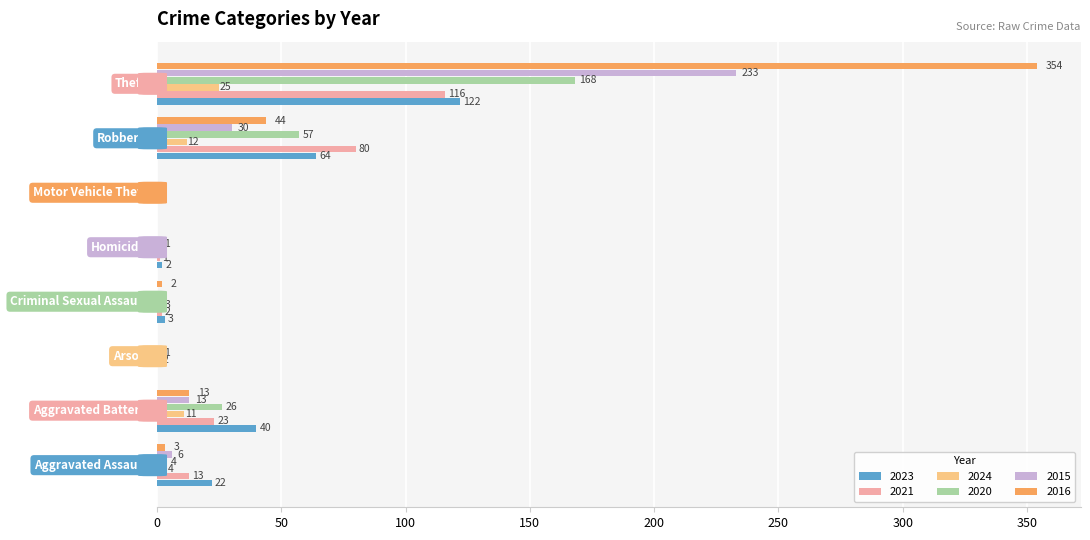

What is the sum of all 2016 values?

416